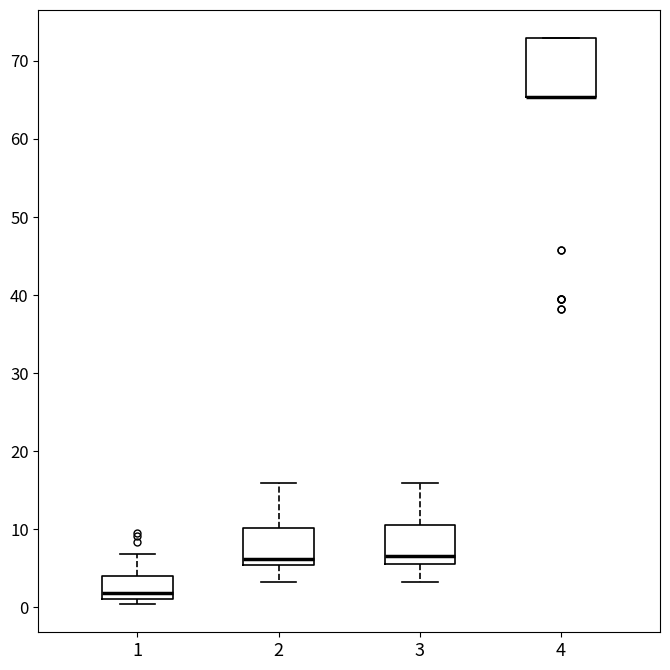

Where does the median line of the box at x = 2 sit on the y-axis? The values are not printed on the chart, so give them approximately, as read against the axis.

6